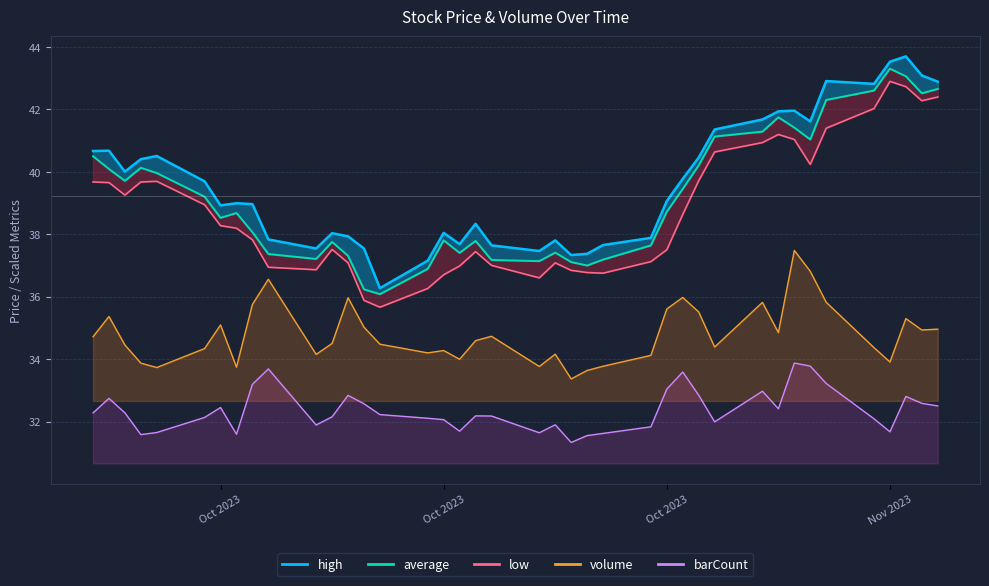

Reading right to left, list all the values displayed in this chart.

high: 42.9	43.1	43.7	43.5	42.8	42.9	41.6	42.0	41.9	41.7	41.4	40.5	39.8	39.1	37.9	37.6	37.4	37.3	37.8	37.5	37.6	38.3	37.7	38.0	37.1	36.3	37.5	37.9	38.0	37.5	37.8	39.0	39.0	38.9	39.7	40.5	40.4	40.0	40.7	40.7
average: 42.6	42.5	43.1	43.3	42.6	42.3	41.0	41.4	41.7	41.3	41.1	40.2	39.4	38.7	37.6	37.2	37.0	37.1	37.4	37.1	37.2	37.8	37.4	37.8	36.9	36.1	36.2	37.3	37.7	37.2	37.4	38.1	38.7	38.5	39.2	40.0	40.1	39.7	40.1	40.5
low: 42.4	42.3	42.7	42.9	42.0	41.4	40.2	41.0	41.2	40.9	40.6	39.7	38.6	37.5	37.1	36.8	36.8	36.8	37.1	36.6	37.0	37.4	37.0	36.7	36.3	35.7	35.9	37.1	37.5	36.9	36.9	37.8	38.2	38.3	38.9	39.7	39.7	39.2	39.6	39.7
volume: 35.0	34.9	35.3	33.9	34.4	35.8	36.8	37.5	34.8	35.8	34.4	35.5	36.0	35.6	34.1	33.8	33.6	33.4	34.2	33.8	34.7	34.6	34.0	34.3	34.2	34.5	35.0	36.0	34.5	34.1	36.6	35.7	33.7	35.1	34.3	33.7	33.9	34.5	35.4	34.7
barCount: 32.5	32.6	32.8	31.7	32.1	33.2	33.8	33.9	32.4	33.0	32.0	32.8	33.6	33.0	31.8	31.6	31.6	31.3	31.9	31.6	32.2	32.2	31.7	32.1	32.1	32.2	32.6	32.8	32.2	31.9	33.7	33.2	31.6	32.4	32.1	31.6	31.6	32.3	32.7	32.3